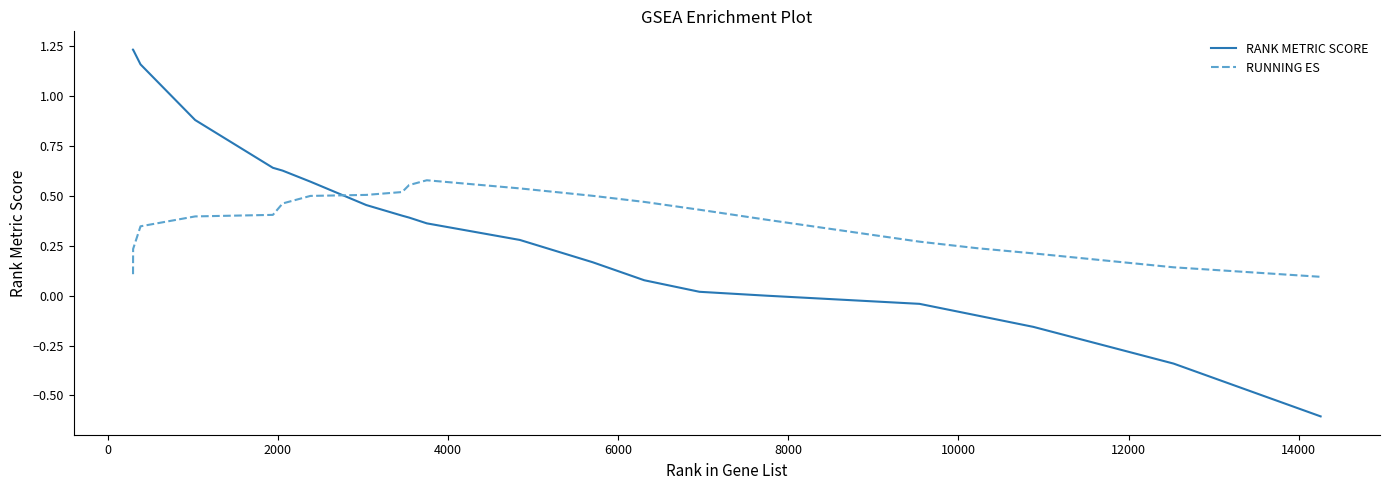

How many intersections are there between RANK METRIC SCORE and RUNNING ES?

1